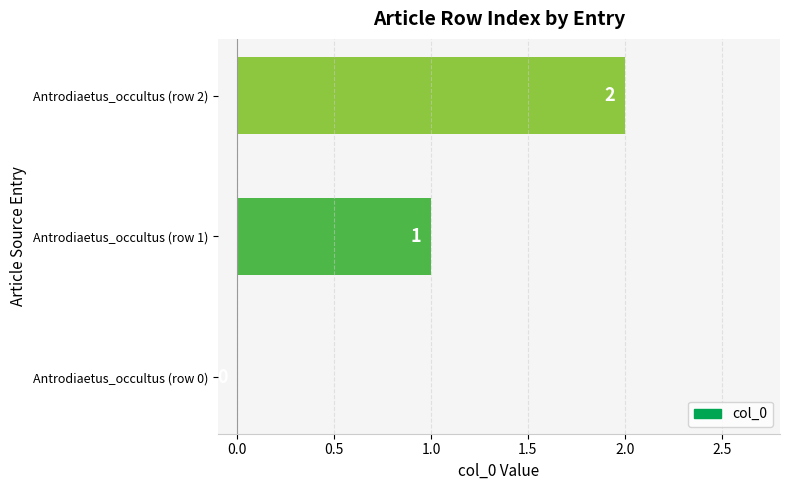

Which category has the highest value across all series?

Antrodiaetus_occultus (row 2)